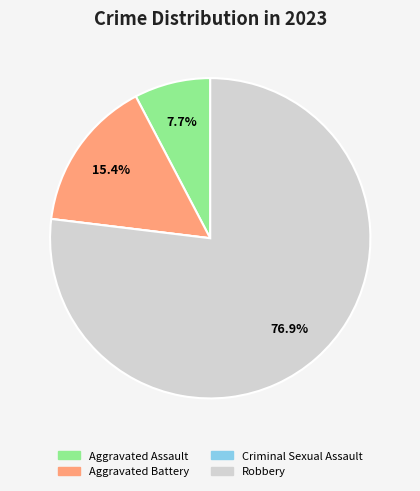

Which category has the biggest portion of the pie?

Robbery